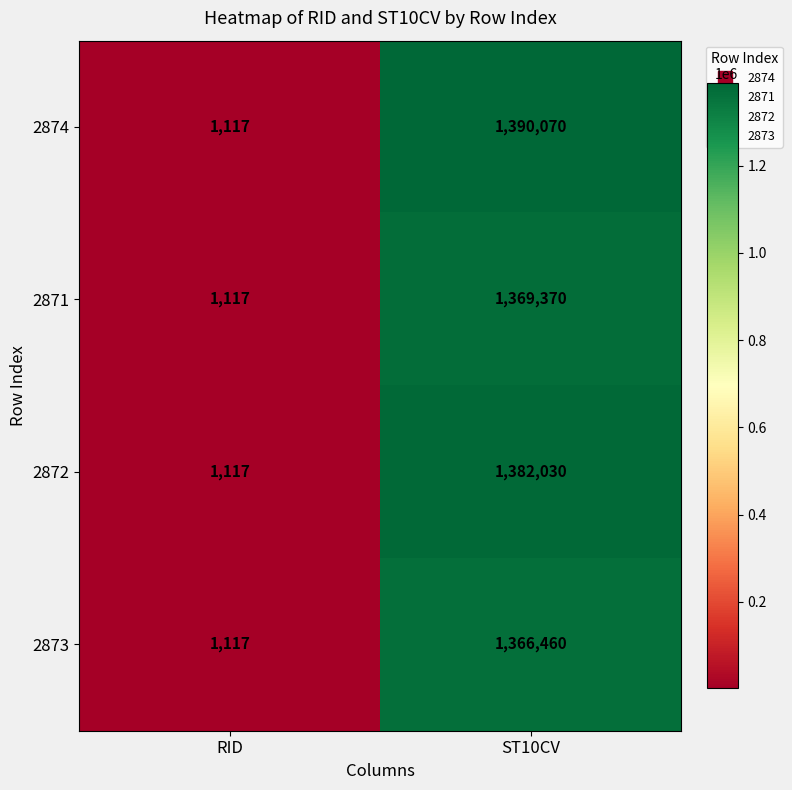

Which series changed the most between RID and ST10CV?

2874